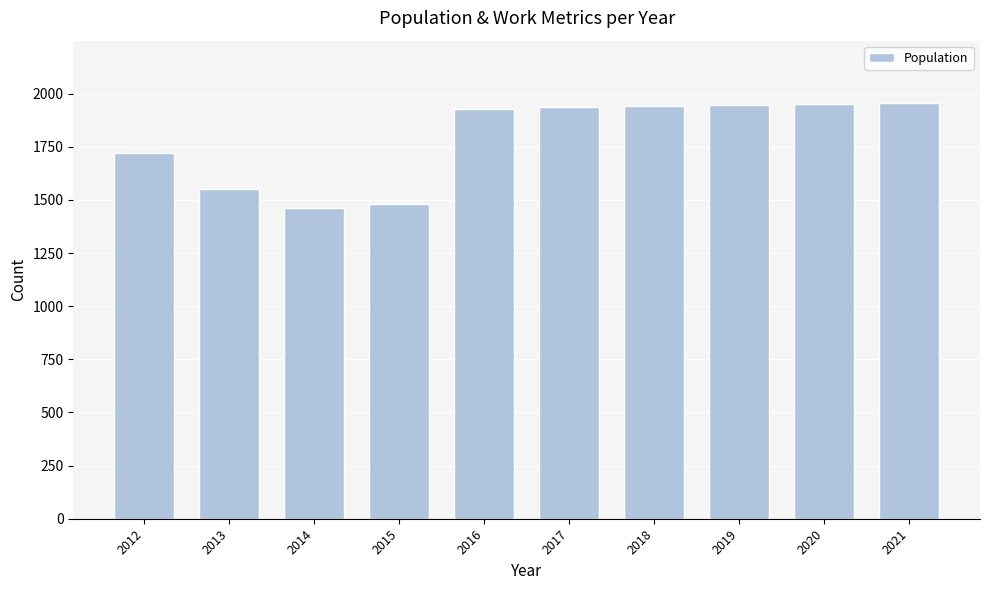

Approximately how many times larger is the value at 2020 compared to 2013?

1.3